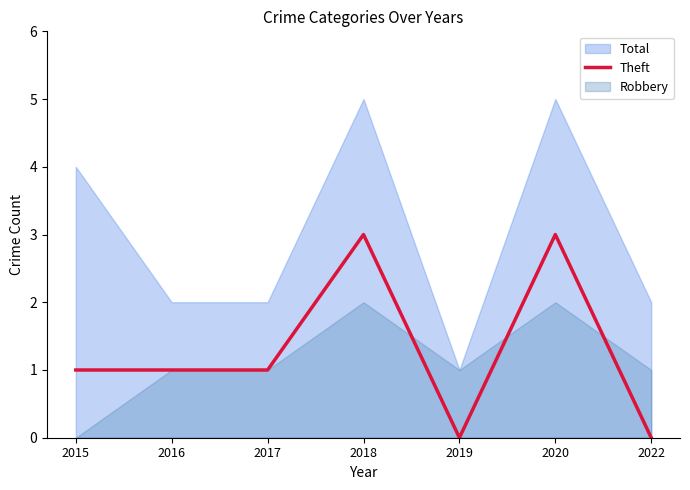

The Theft series shows 3 at 2018. True or false?

True